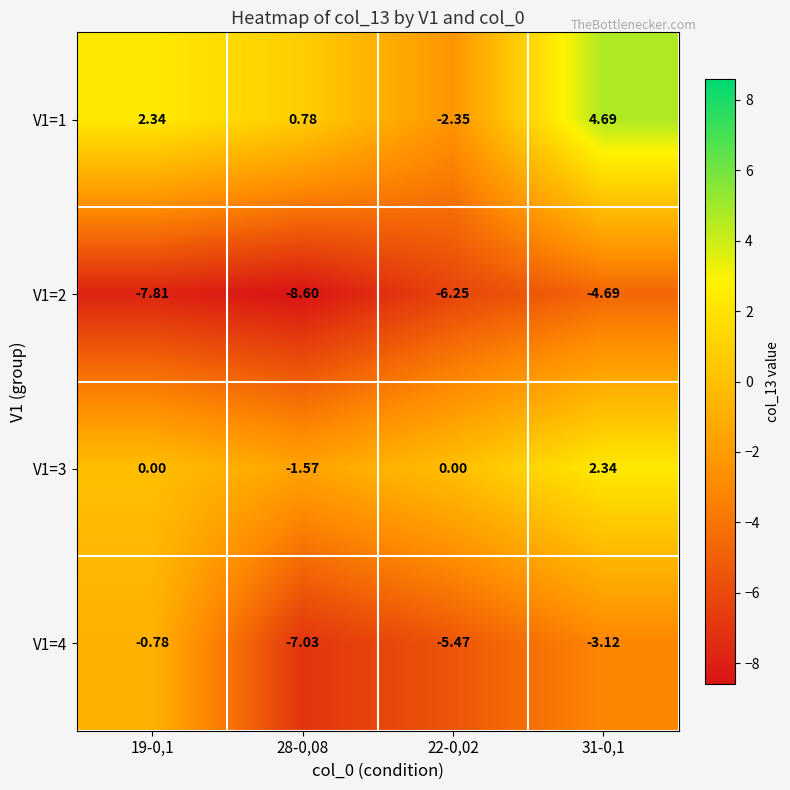

Which label corresponds to the largest value in the chart?

31-0,1